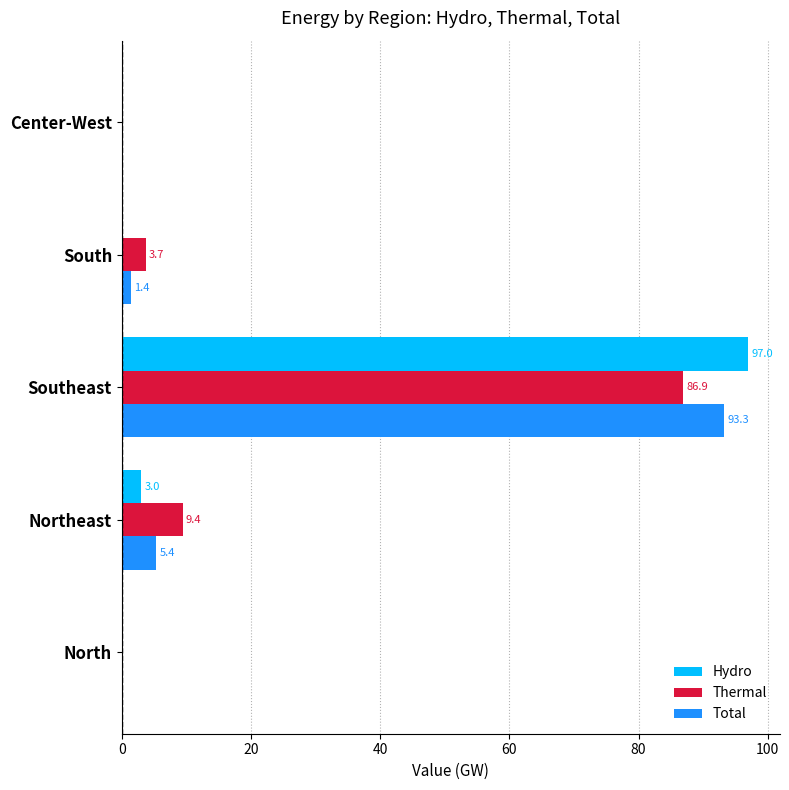

What is the sum of the Thermal values at South and Northeast?

13.1